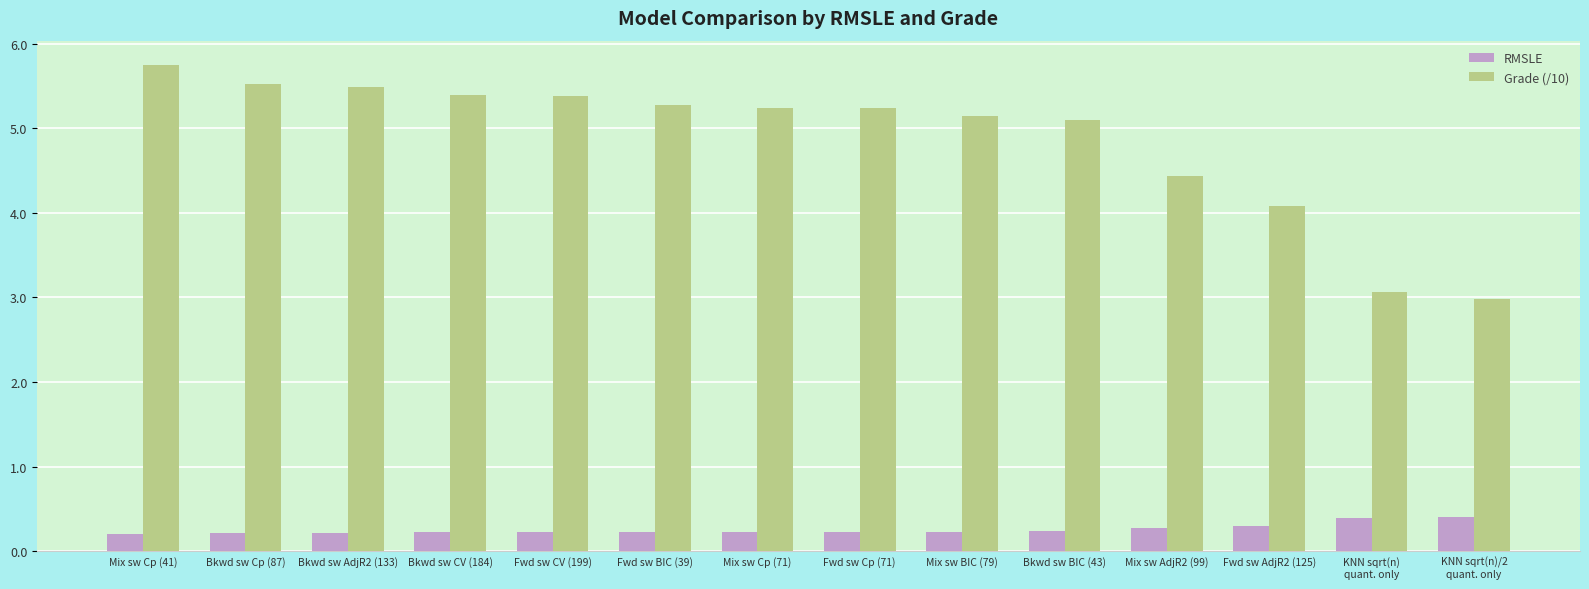

What position from the right is Fwd sw Cp (71)?

7